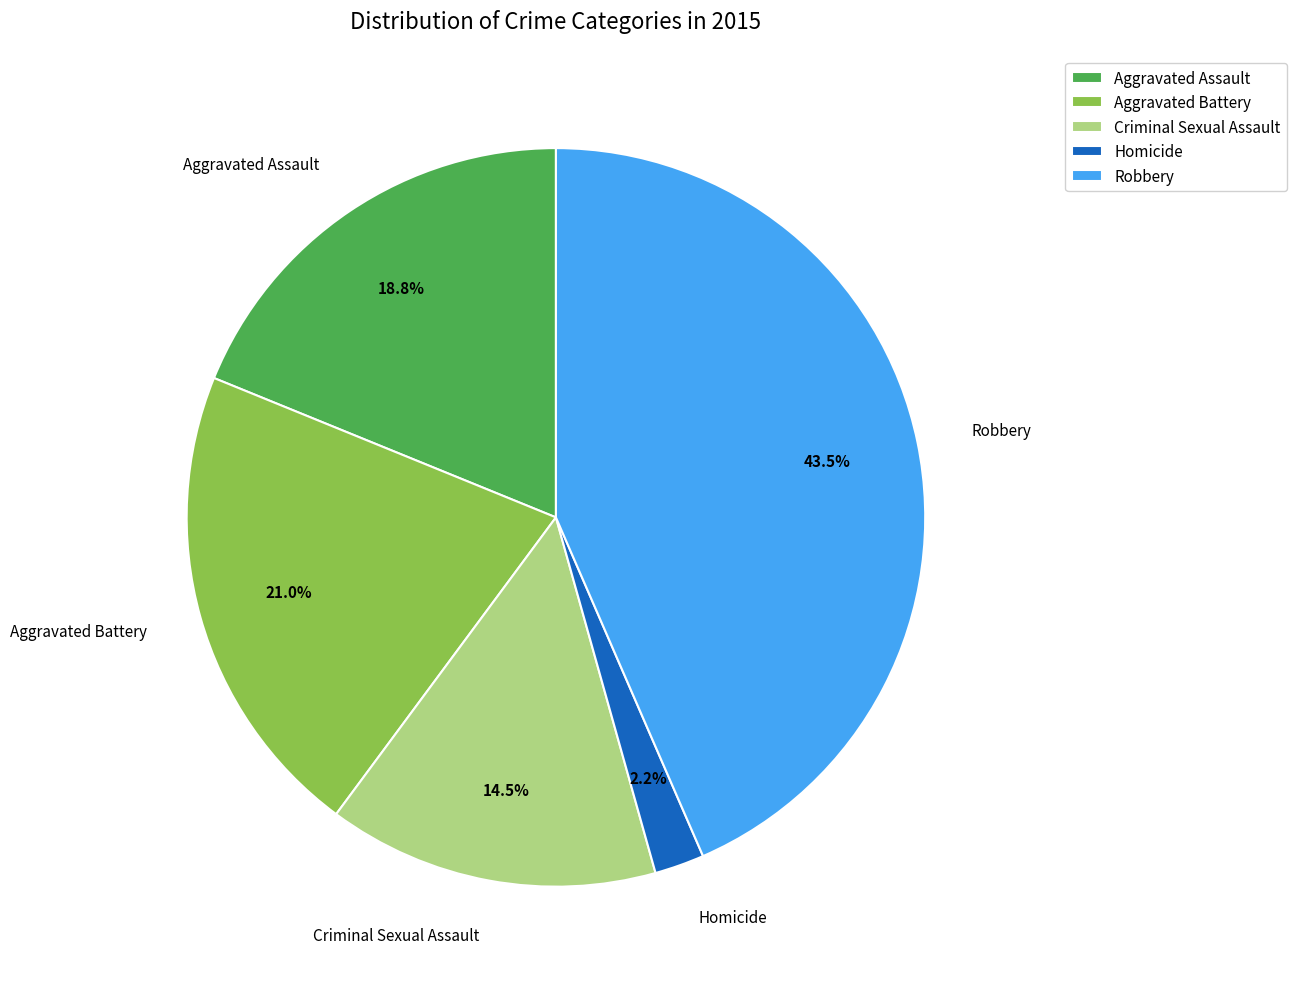

Approximately how many times larger is the value at Aggravated Assault compared to Aggravated Battery?

0.9